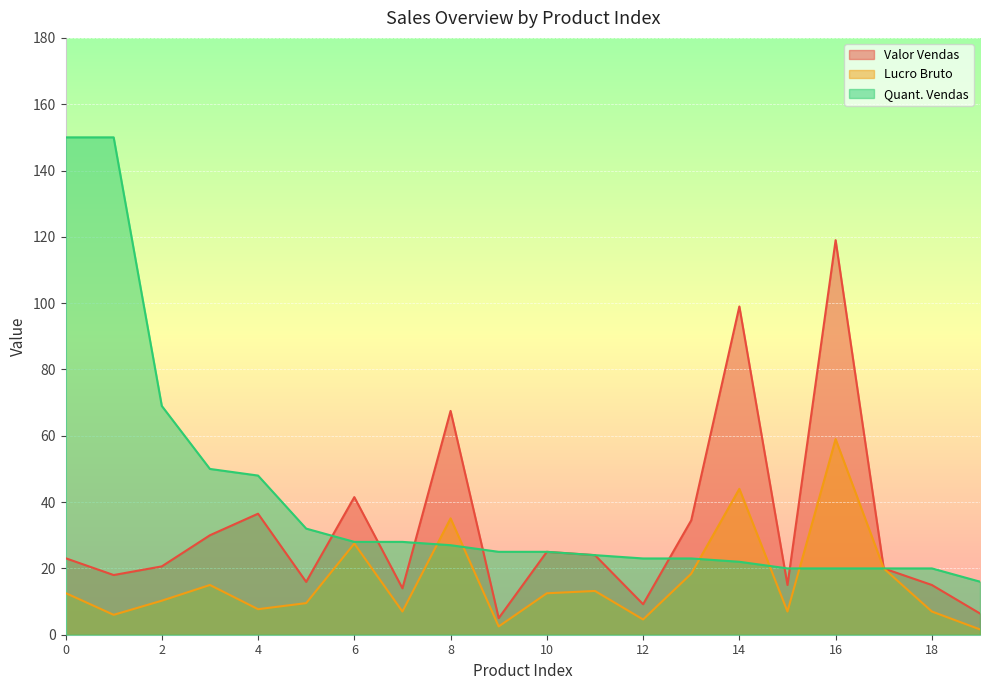

The Quant. Vendas series shows 22.0 at 14. True or false?

True